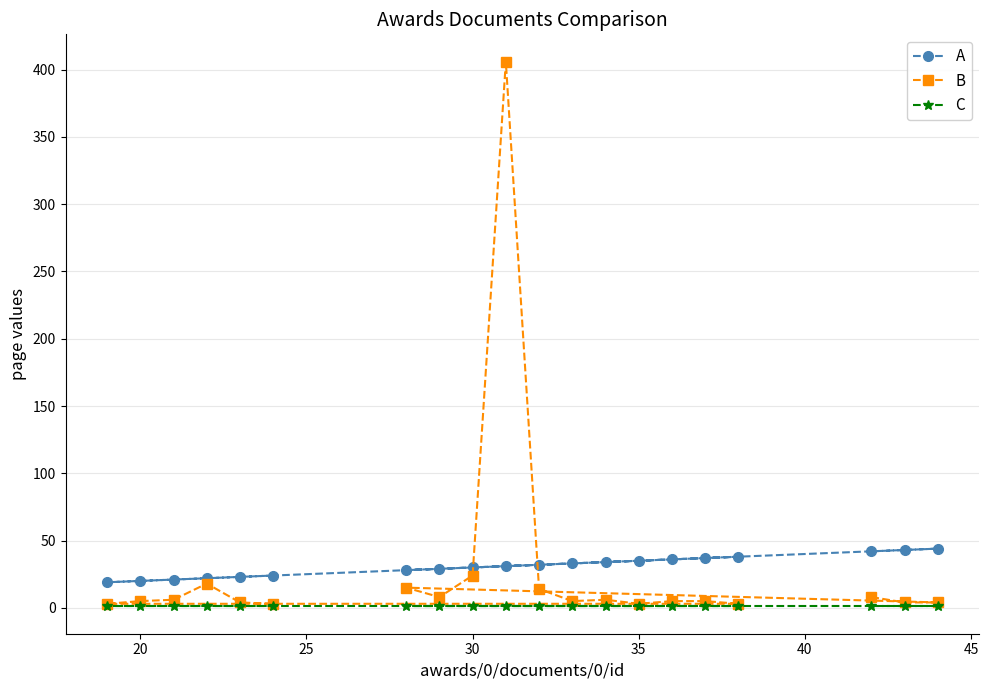

What is the highest value of the A series?

44